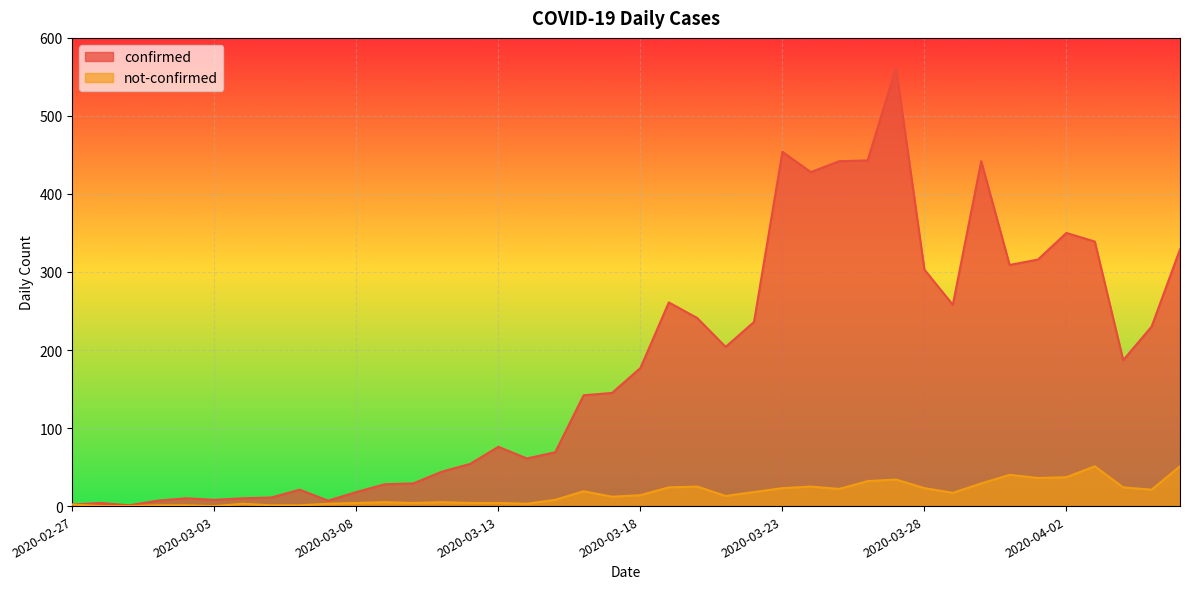

Reading left to right, what are all the values shown in this chart?

confirmed: 2	4	1	7	10	8	10	11	21	7	18	28	29	44	54	76	61	69	142	145	177	261	241	204	236	454	428	442	443	562	303	258	442	309	316	350	339	187	230	329
not-confirmed: 2	0	0	1	1	0	3	1	1	3	4	5	4	5	4	4	3	8	19	12	14	24	25	13	18	23	25	22	32	34	23	17	29	40	36	37	51	24	21	51